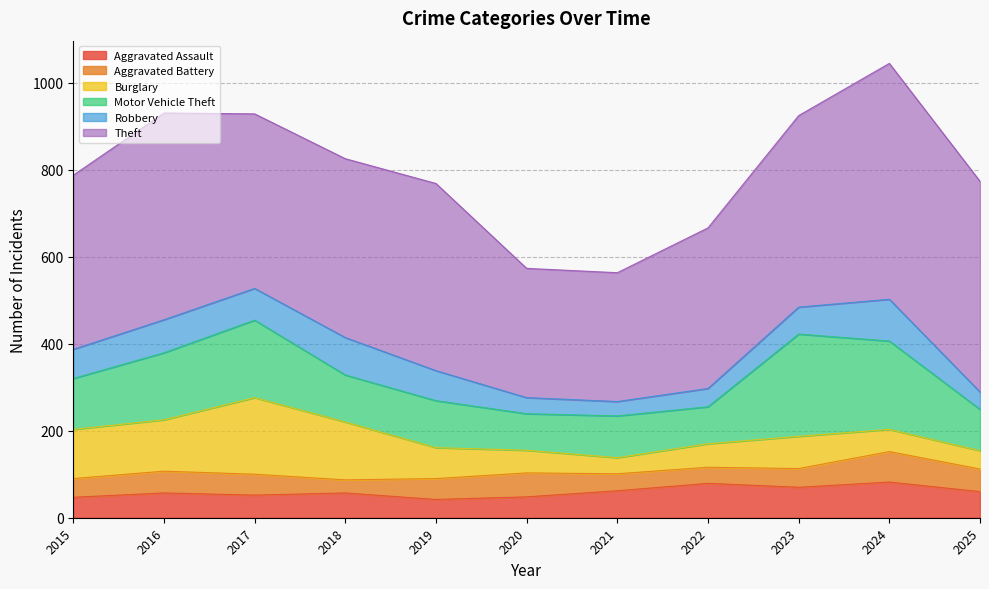

Reading right to left, transcribe all the data shown in this chart.

Aggravated Assault: 2025=60	2024=82	2023=70	2022=79	2021=62	2020=48	2019=42	2018=57	2017=52	2016=57	2015=47
Aggravated Battery: 2025=52	2024=70	2023=43	2022=37	2021=39	2020=55	2019=48	2018=30	2017=48	2016=50	2015=43
Burglary: 2025=42	2024=51	2023=74	2022=54	2021=37	2020=52	2019=71	2018=133	2017=176	2016=118	2015=113
Motor Vehicle Theft: 2025=95	2024=203	2023=235	2022=85	2021=96	2020=84	2019=108	2018=108	2017=178	2016=154	2015=117
Robbery: 2025=40	2024=96	2023=62	2022=42	2021=33	2020=37	2019=69	2018=86	2017=73	2016=76	2015=67
Theft: 2025=484	2024=542	2023=440	2022=369	2021=296	2020=297	2019=430	2018=411	2017=401	2016=475	2015=400